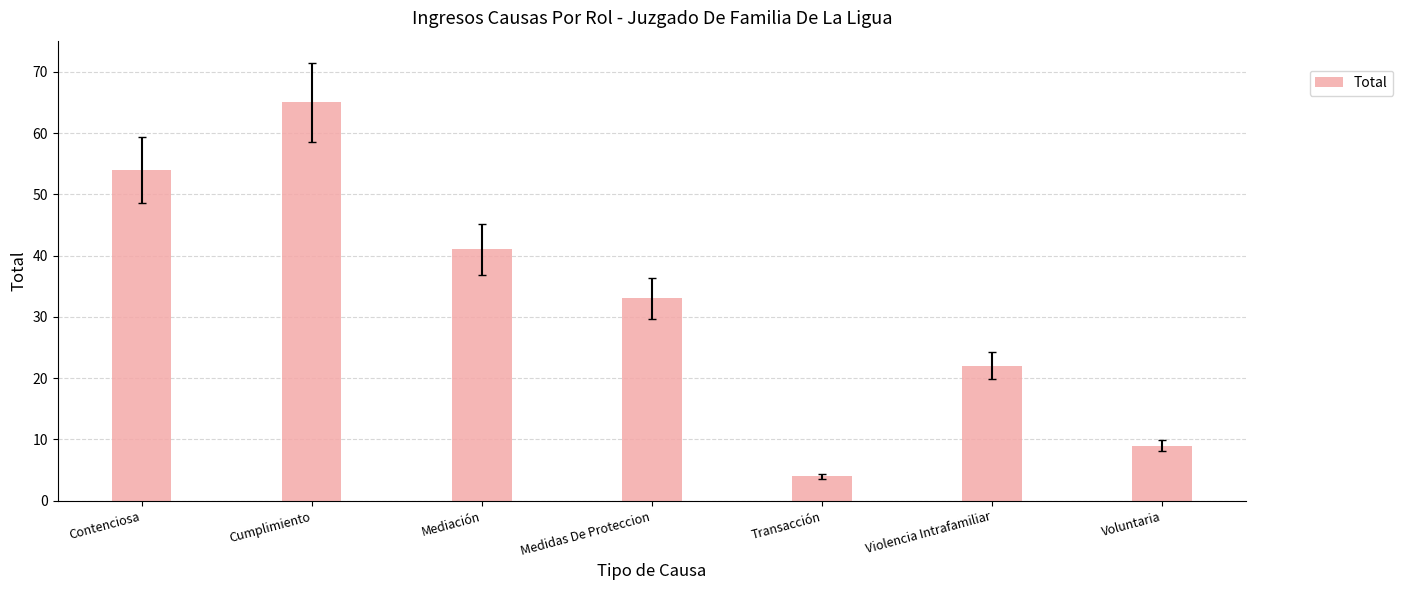

How many values are below 33?

3